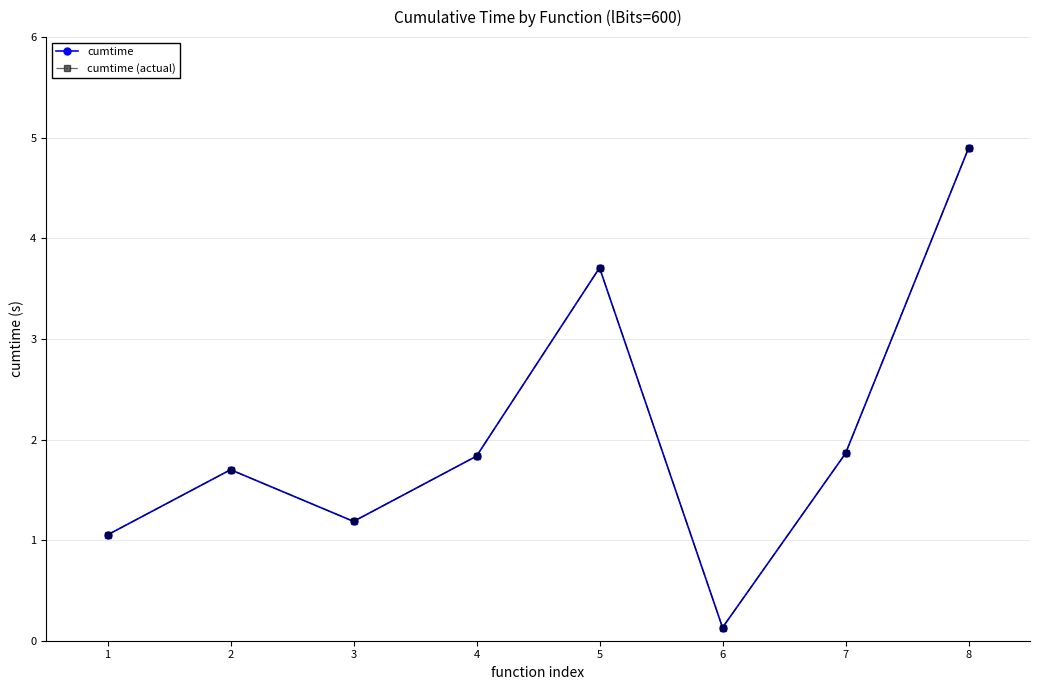

What is the total value across all series at 2?

3.4